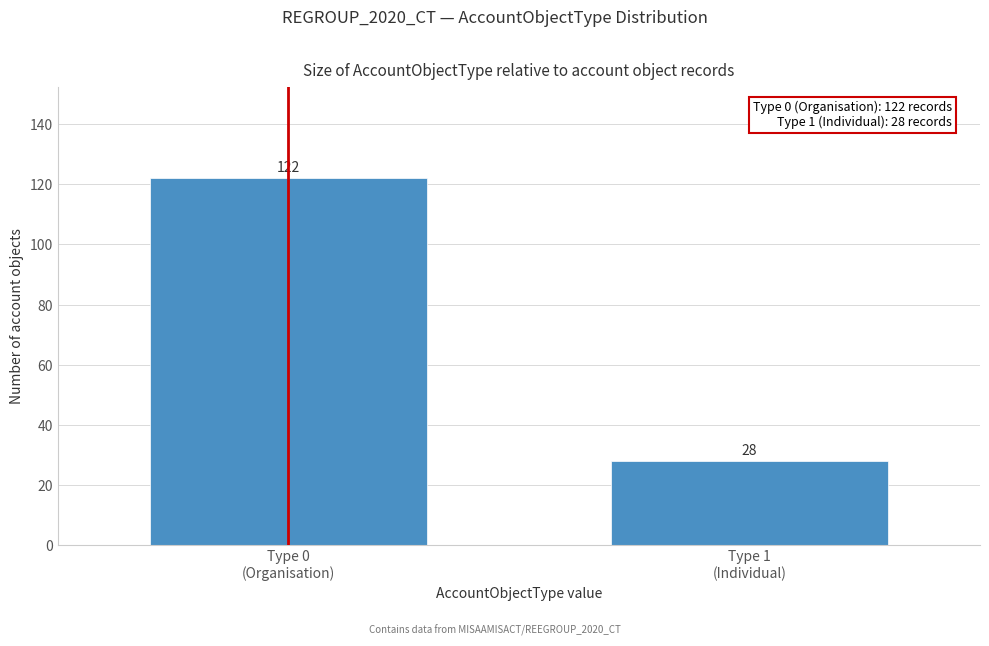

Reading right to left, list all the values displayed in this chart.

28	122